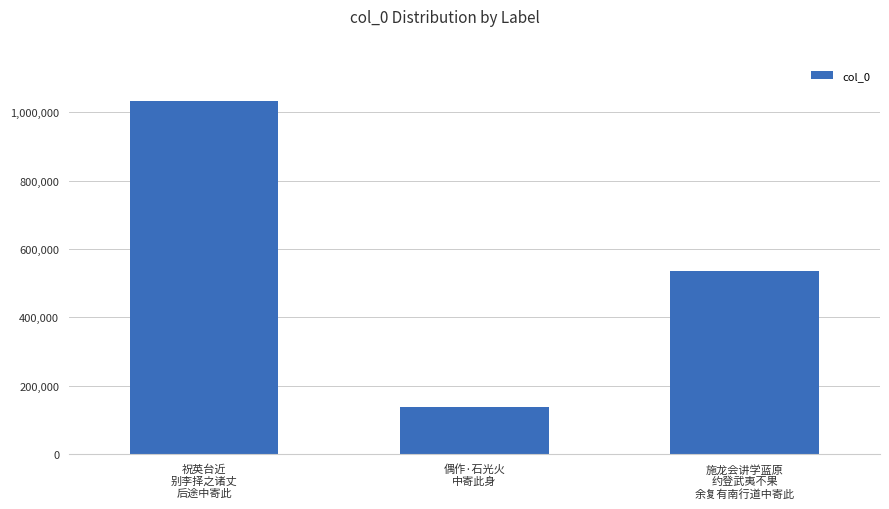

Approximately how many times larger is the value at 偶作·石光火
中寄此身 compared to 祝英台近
别李择之诸丈
后途中寄此?

0.1